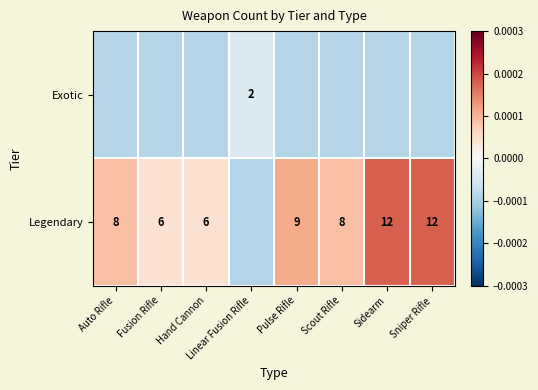

True or false: Legendary has a value of 8.0 at Scout Rifle.

True